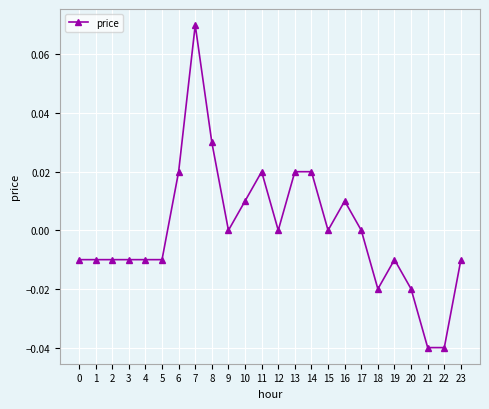

The chart shows a value of 0.0 at 17. True or false?

True